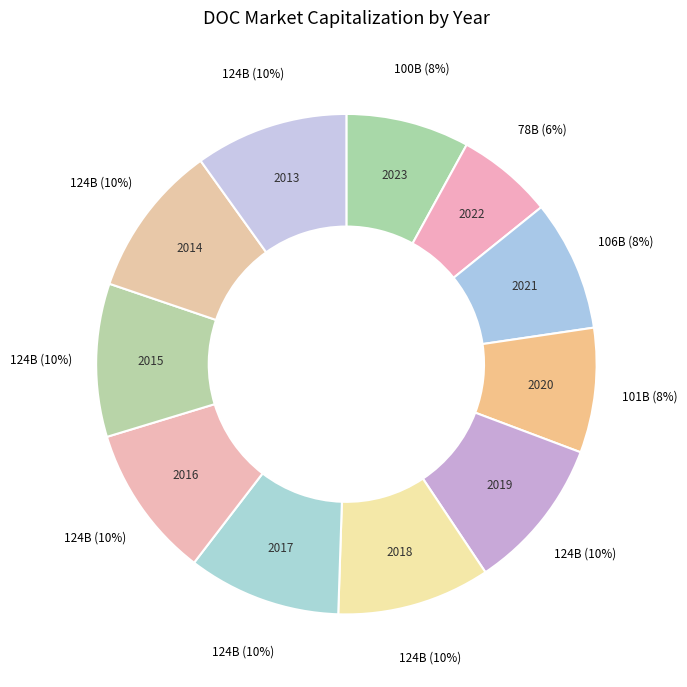

What percentage is the 2018 slice, to the nearest percent?

10%